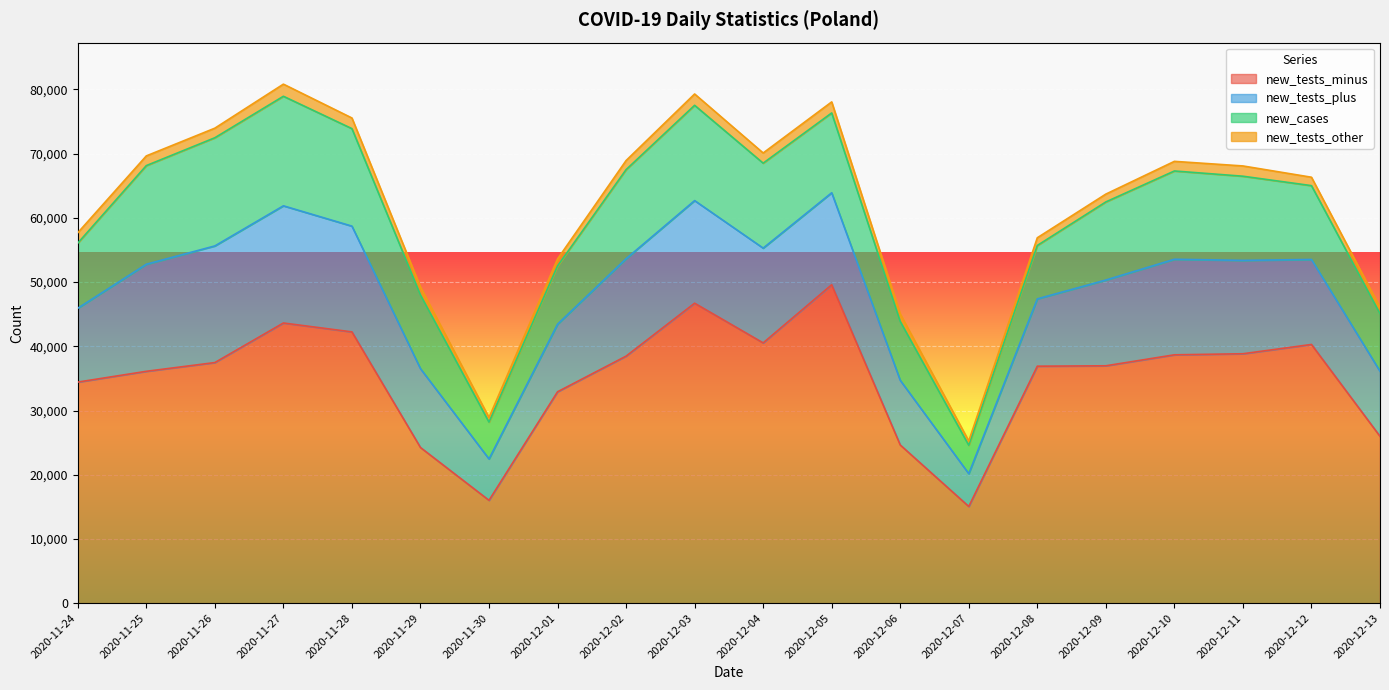

What is the sum of the new_tests_other values at 2020-12-02 and 2020-11-28?

3074